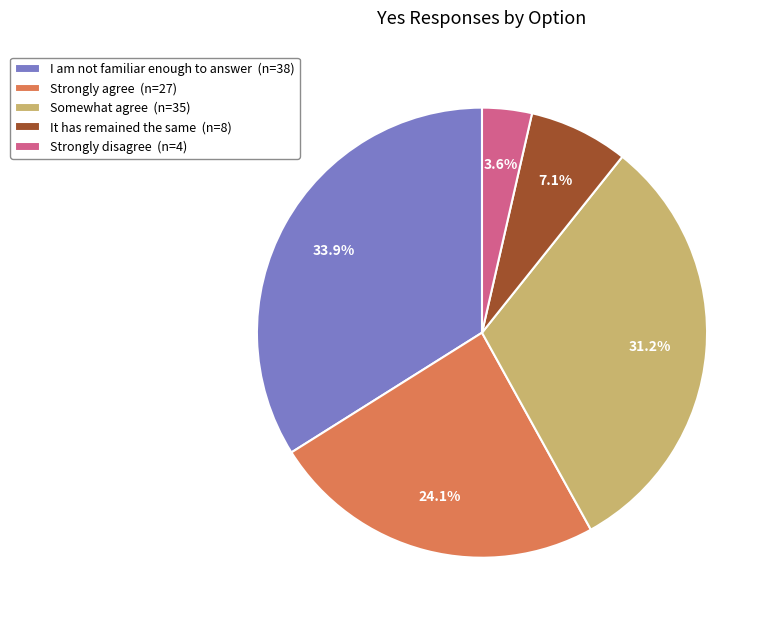

Does It has remained the same (n=8) represent more than half of the total?

No